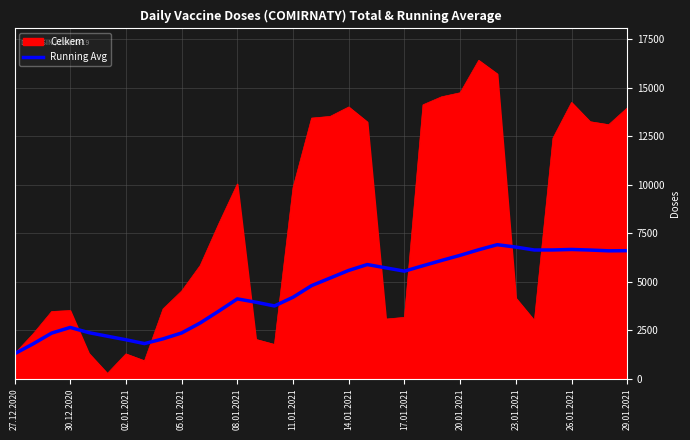

Rank the series by their average value, from highest to lowest.

Celkem, Running Avg